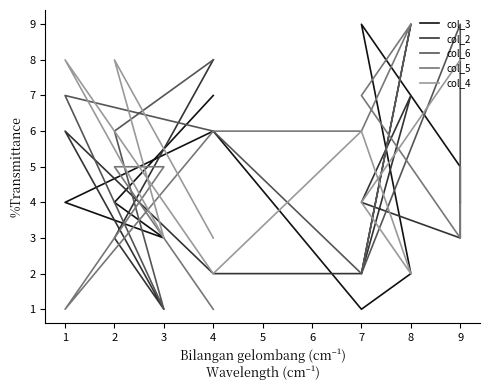

Reading right to left, list all the values displayed in this chart.

col_3: 7	4	3	4	6	1	2	9	5	4
col_2: 8	3	1	6	2	2	7	4	3	4
col_6: 8	6	1	7	6	2	9	2	9	4
col_5: 1	5	5	1	6	6	9	7	3	5
col_4: 3	8	3	8	2	6	2	4	8	8